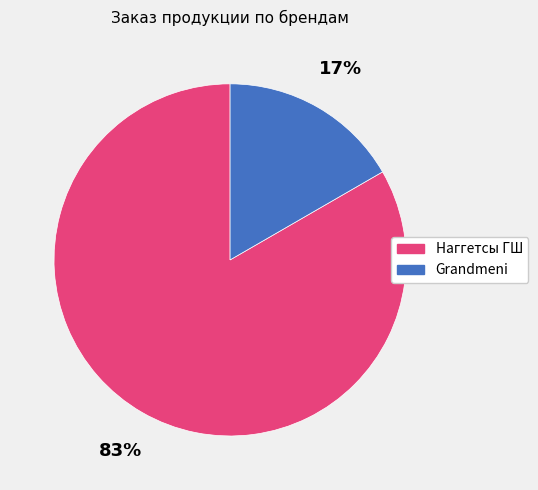

To the nearest percent, what is the combined percentage of Grandmeni and Наггетсы ГШ?

100%